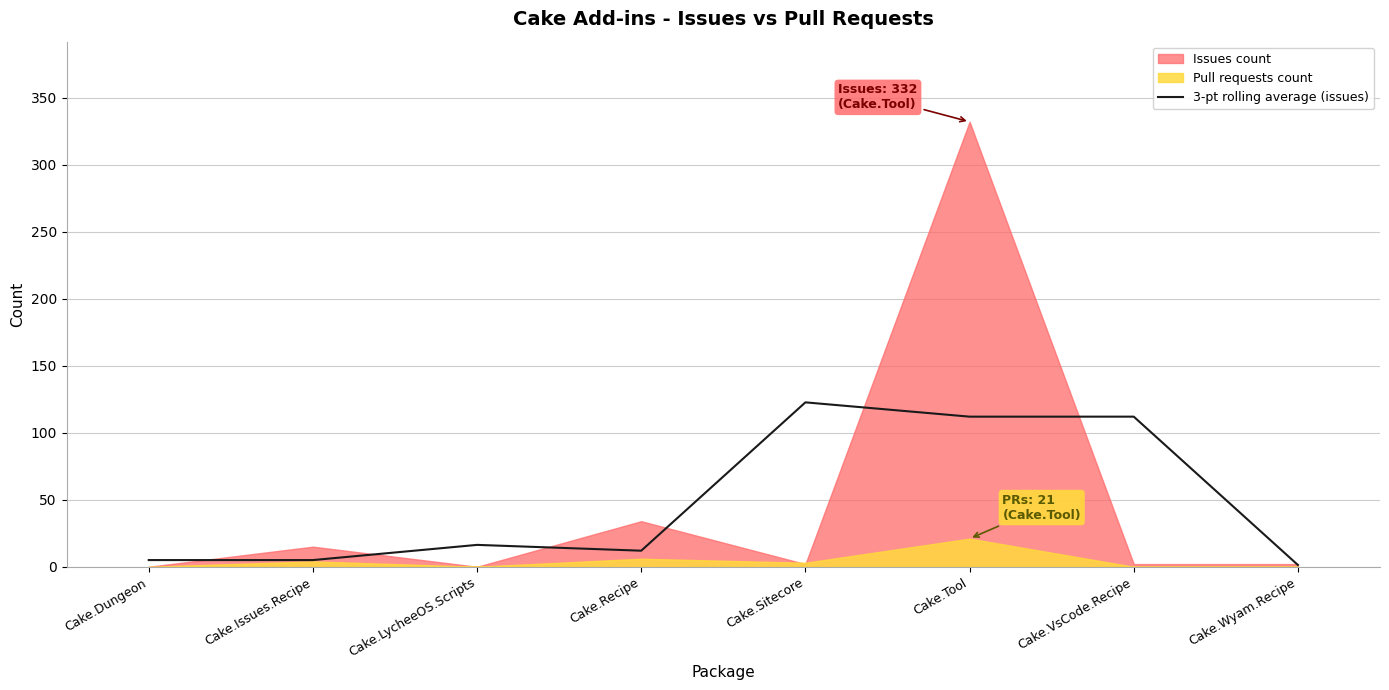

What is the highest value of the 3-pt rolling average (issues) series?

122.7